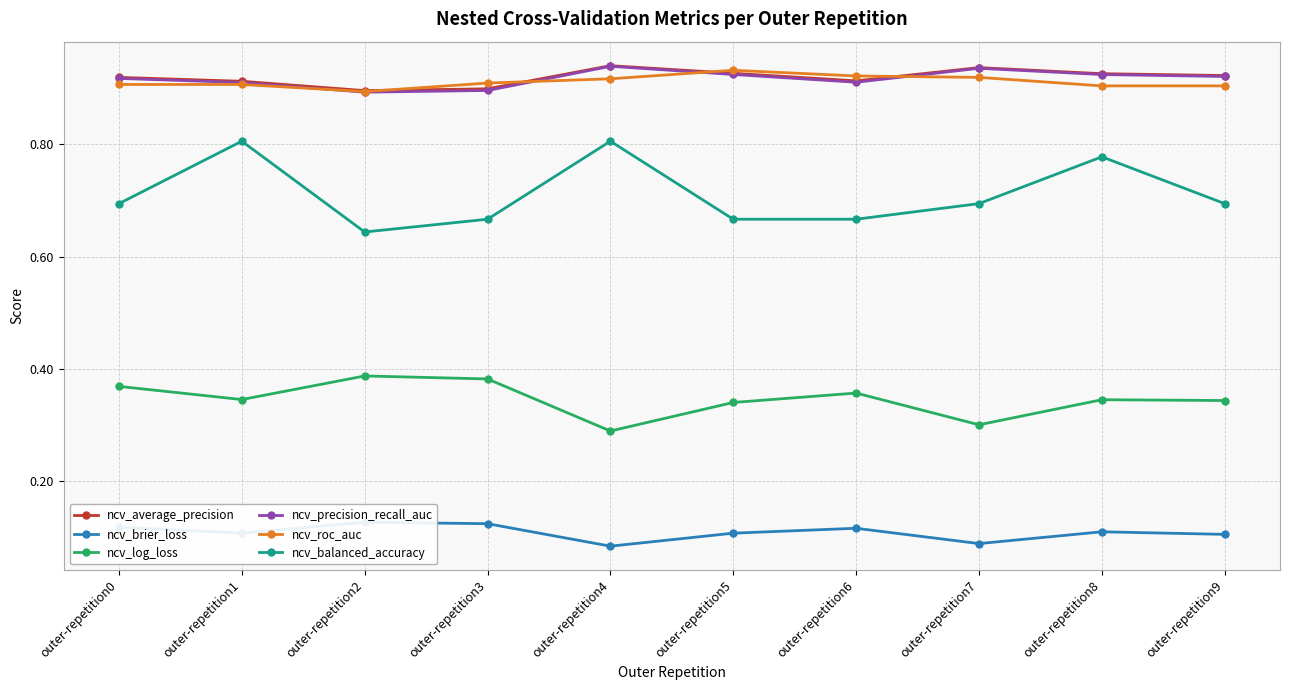

Between outer-repetition1 and outer-repetition5, which series saw the biggest shift?

ncv_balanced_accuracy